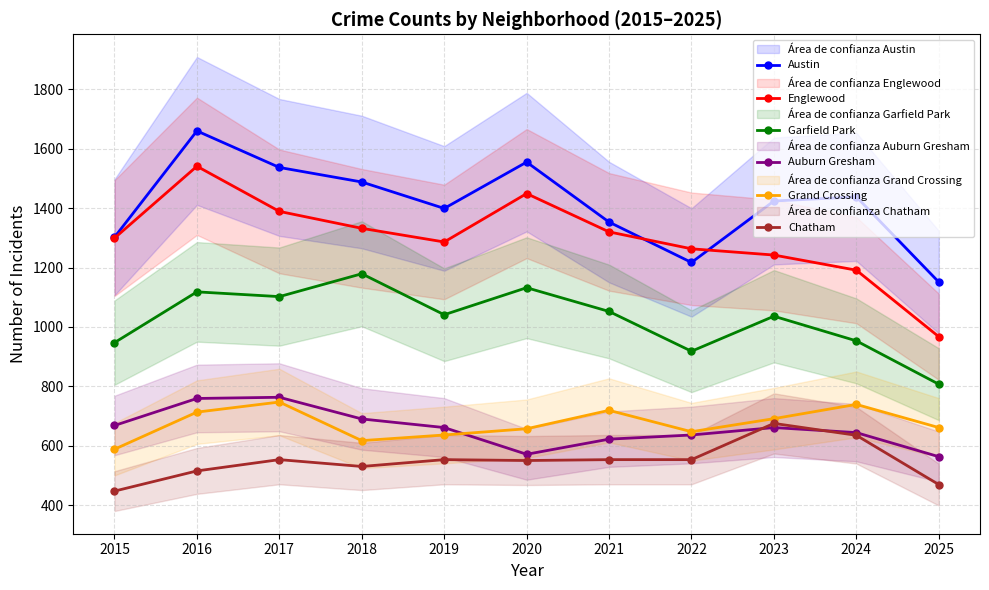

Which has a higher value, 2019 or 2015?

2019